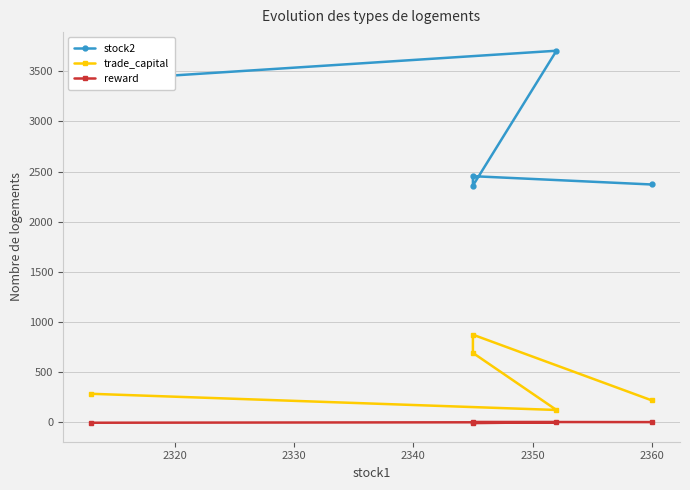

How many data points in reward are less than -1?

3